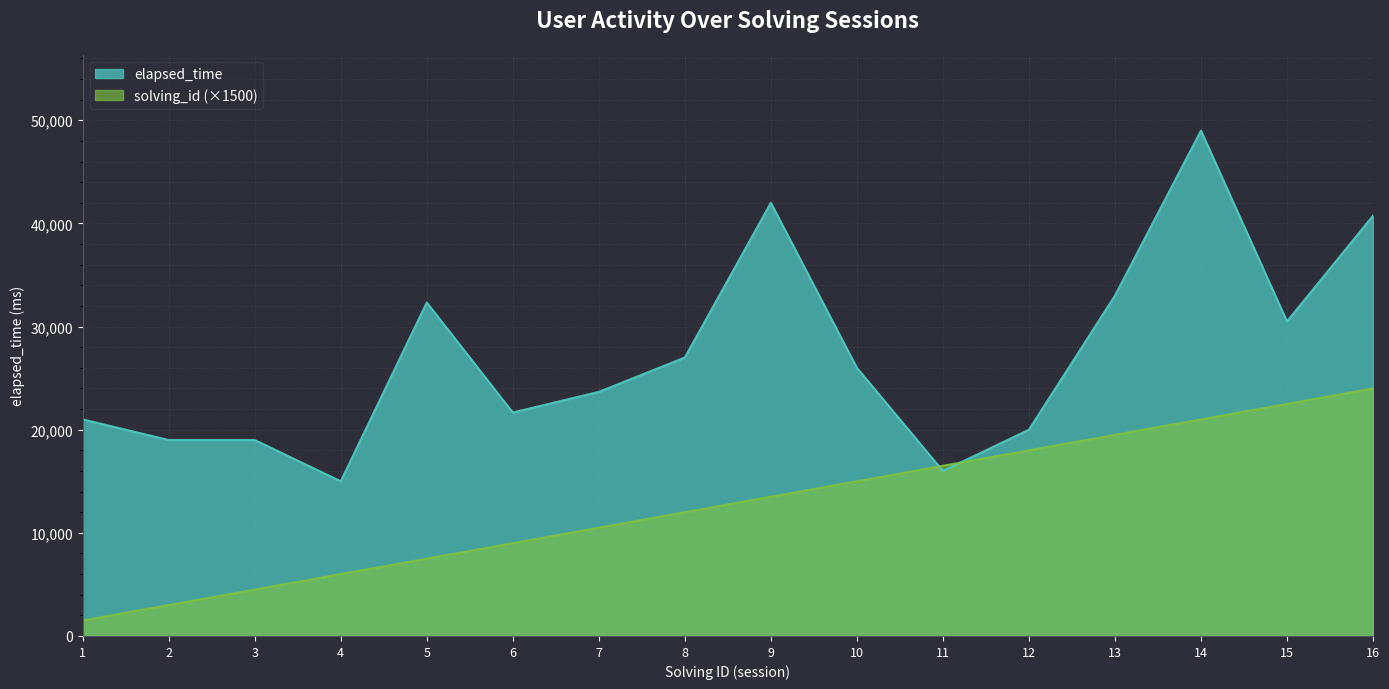

Which category has the highest value across all series?

14